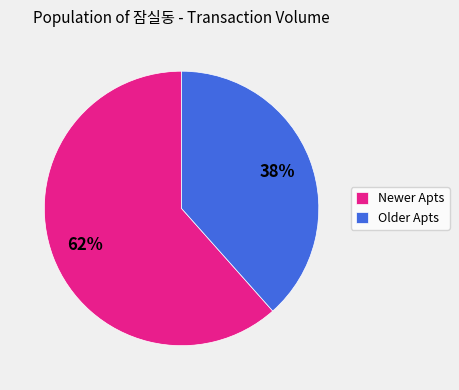

To the nearest percent, what is the combined percentage of Newer Apts and Older Apts?

100%